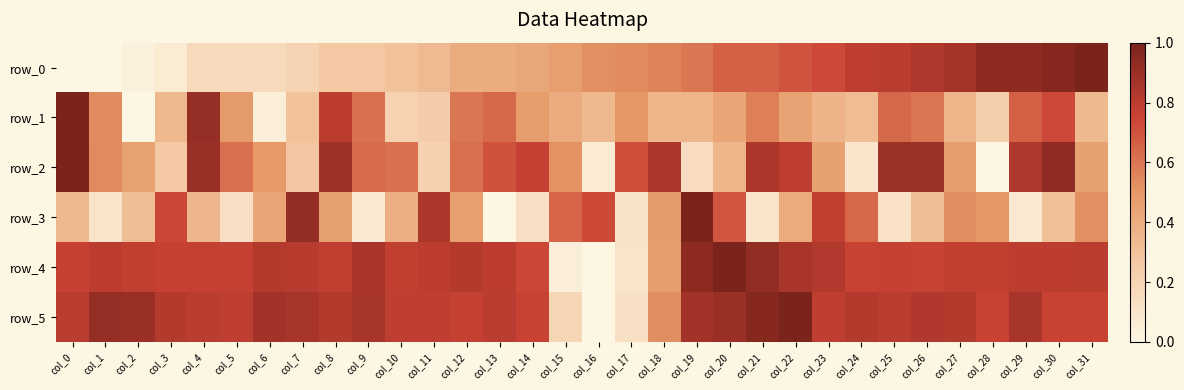

Which has a higher value, col_14 or col_9?

col_14